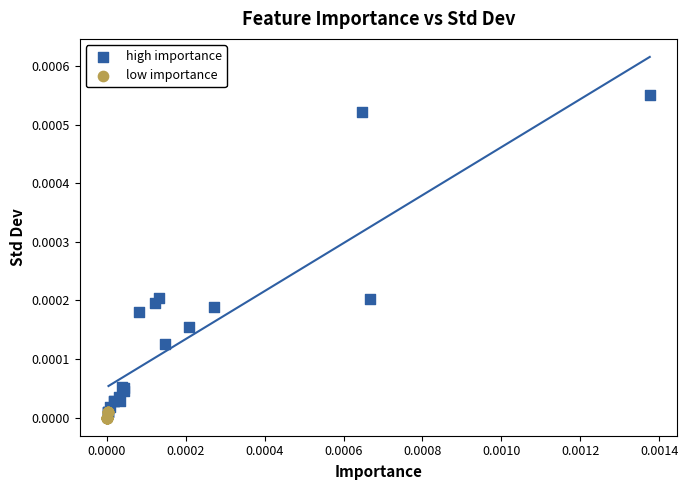

Which series has the largest Y range (max minus min)?

high importance